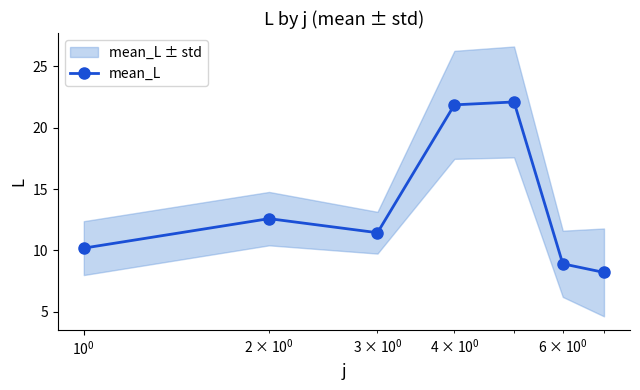

True or false: mean_L has more than 0 interior local peaks.

True